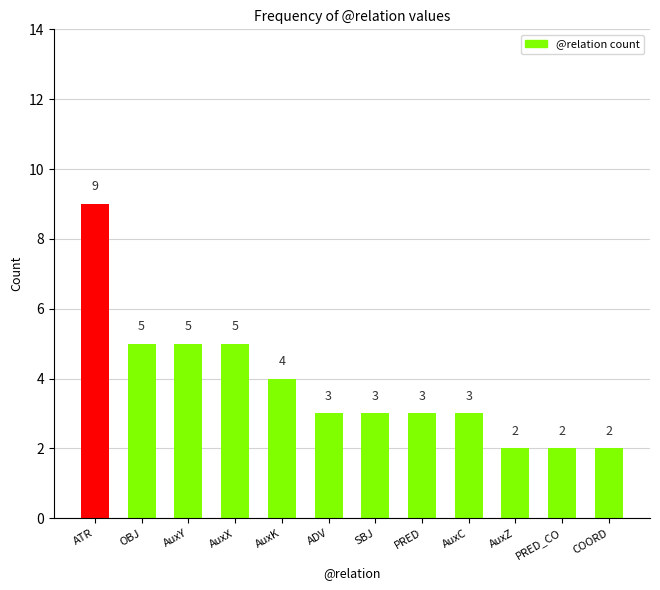

What is the value of the 8th bar from the left?

3